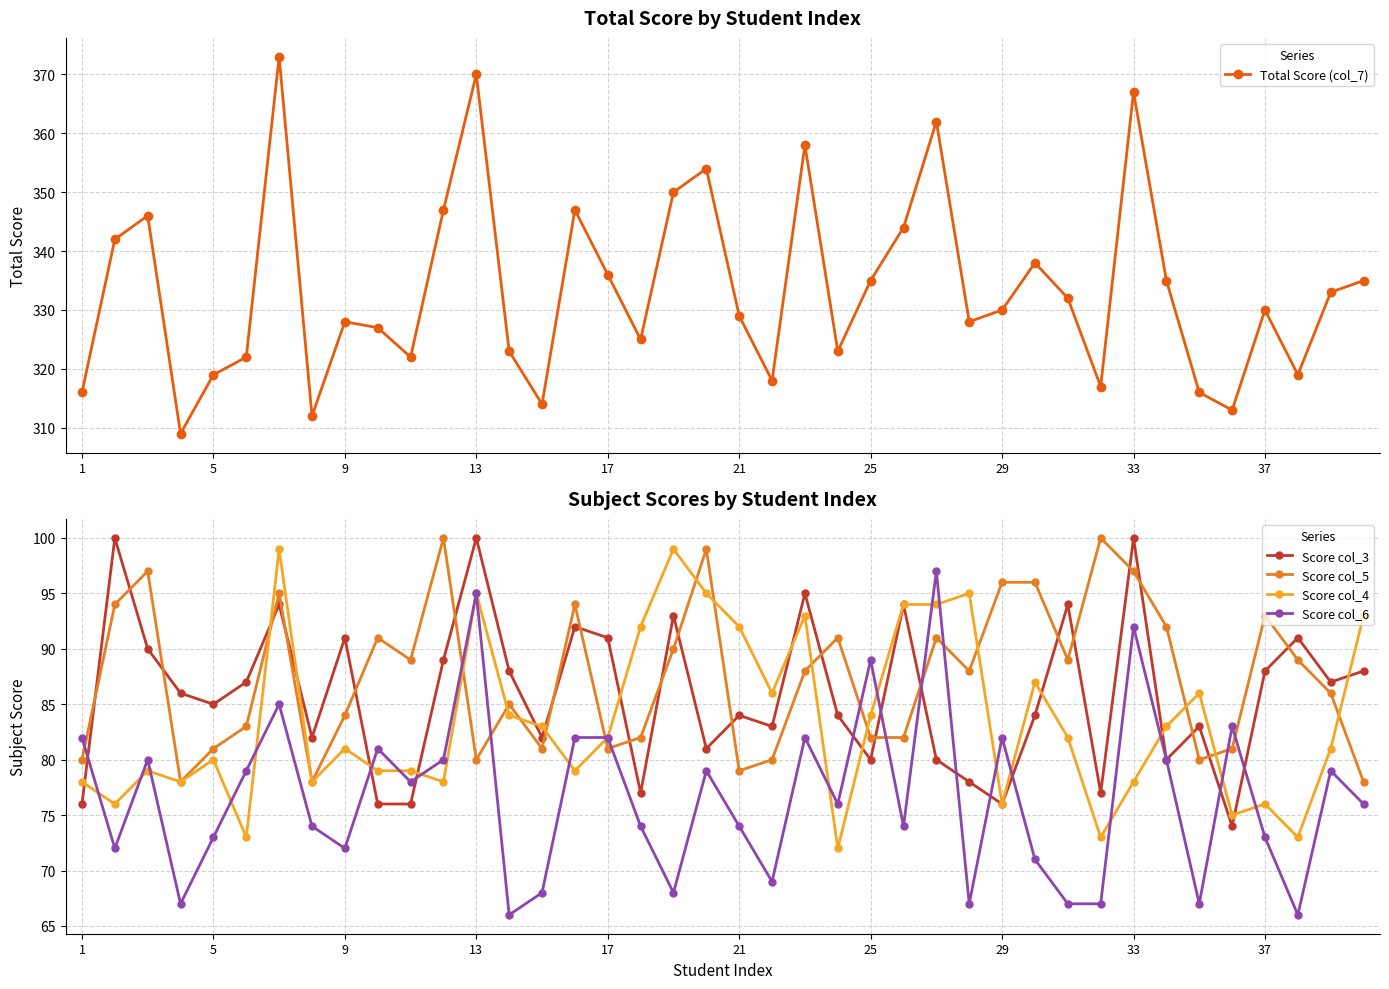

Reading right to left, what are all the values shown in this chart?

Total Score (col_7): 335	333	319	330	313	316	335	367	317	332	338	330	328	362	344	335	323	358	318	329	354	350	325	336	347	314	323	370	347	322	327	328	312	373	322	319	309	346	342	316
Score col_3: 88	87	91	88	74	83	80	100	77	94	84	76	78	80	94	80	84	95	83	84	81	93	77	91	92	82	88	100	89	76	76	91	82	94	87	85	86	90	100	76
Score col_5: 78	86	89	93	81	80	92	97	100	89	96	96	88	91	82	82	91	88	80	79	99	90	82	81	94	81	85	80	100	89	91	84	78	95	83	81	78	97	94	80
Score col_4: 93	81	73	76	75	86	83	78	73	82	87	76	95	94	94	84	72	93	86	92	95	99	92	82	79	83	84	95	78	79	79	81	78	99	73	80	78	79	76	78
Score col_6: 76	79	66	73	83	67	80	92	67	67	71	82	67	97	74	89	76	82	69	74	79	68	74	82	82	68	66	95	80	78	81	72	74	85	79	73	67	80	72	82